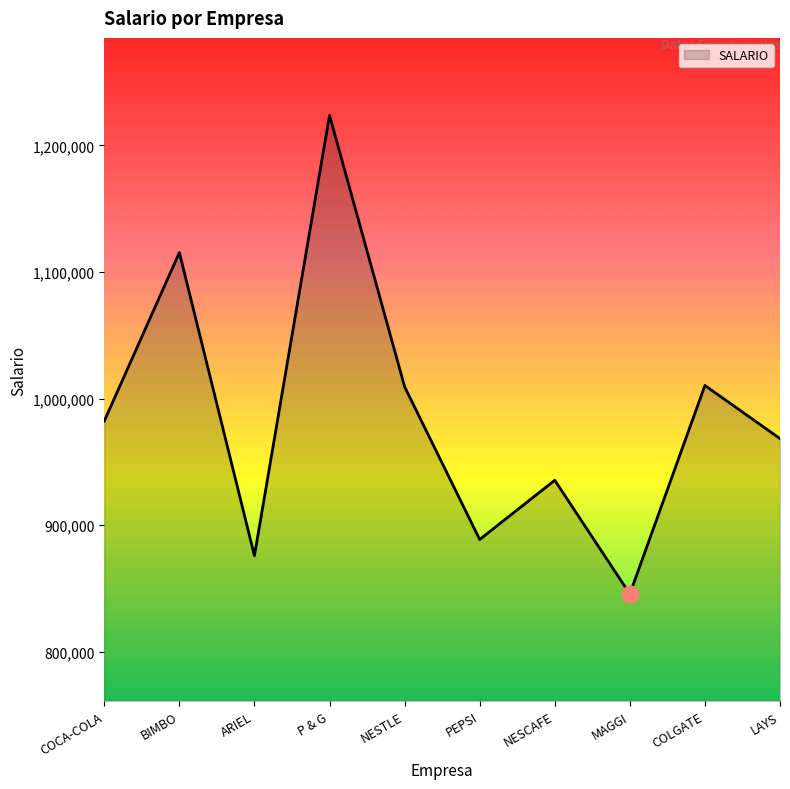

What is the difference between the values at NESCAFE and P & G?

288251